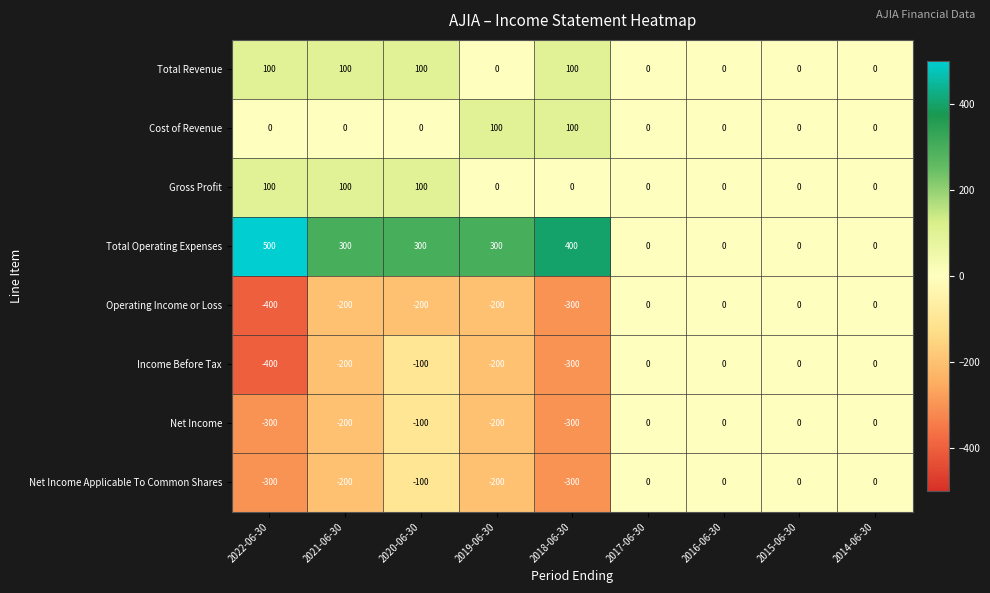

What is the approximate value of Cost of Revenue at 2019-06-30, to the nearest 50?

100